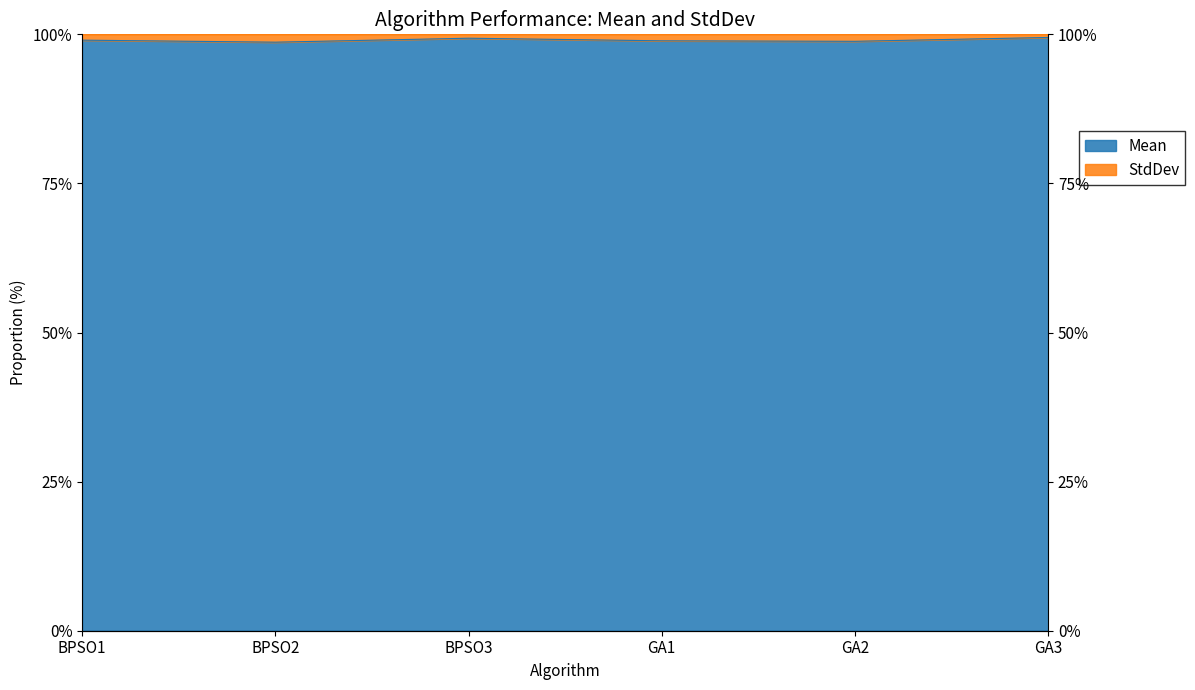

Count the number of values greater than 99.

3